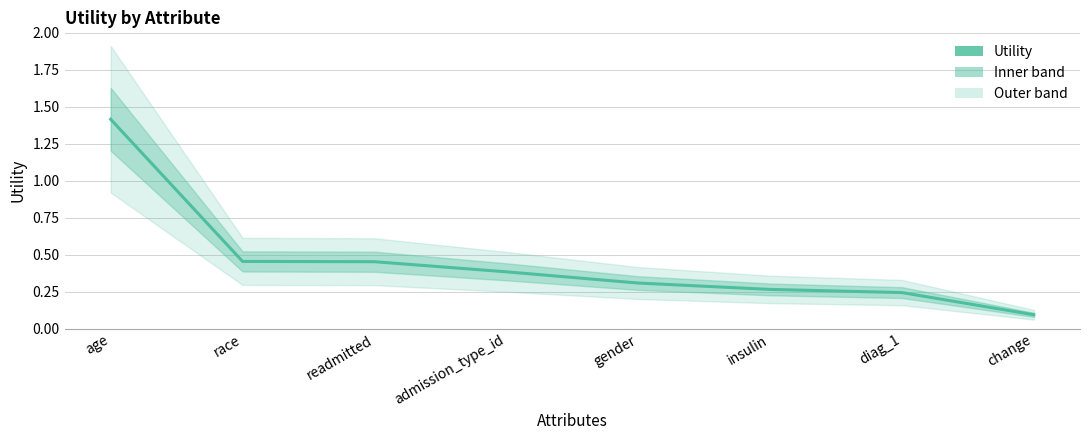

Is this an area chart (filled region under the line)?

No